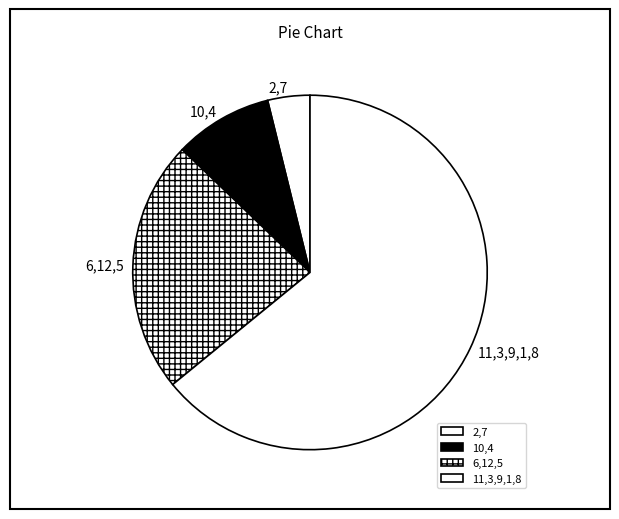

Is the sum of 2,7 and 10,4 greater than half?

No